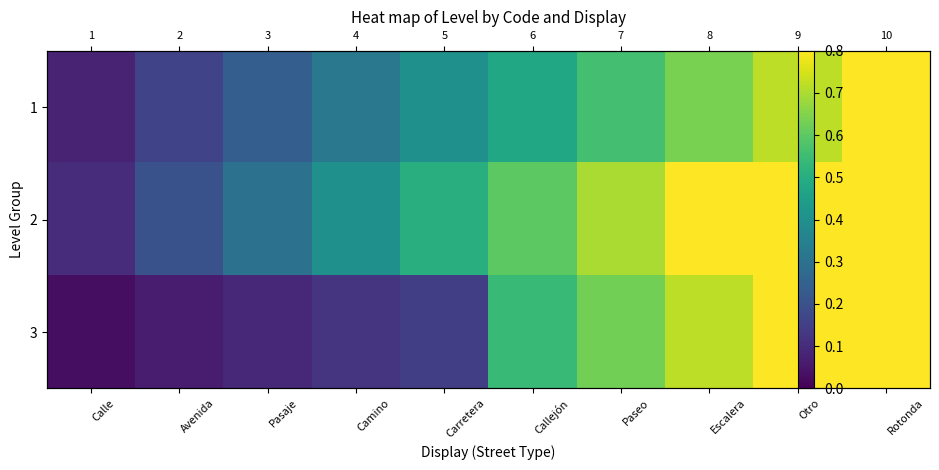

What is the sum of all 2 values?

5.5